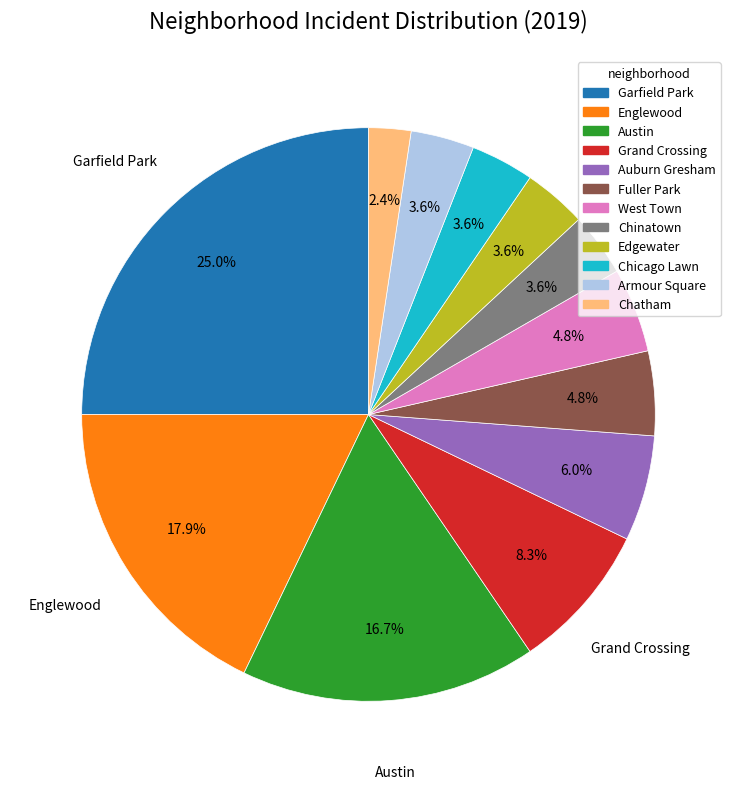

What is the largest slice in the pie chart?

Garfield Park